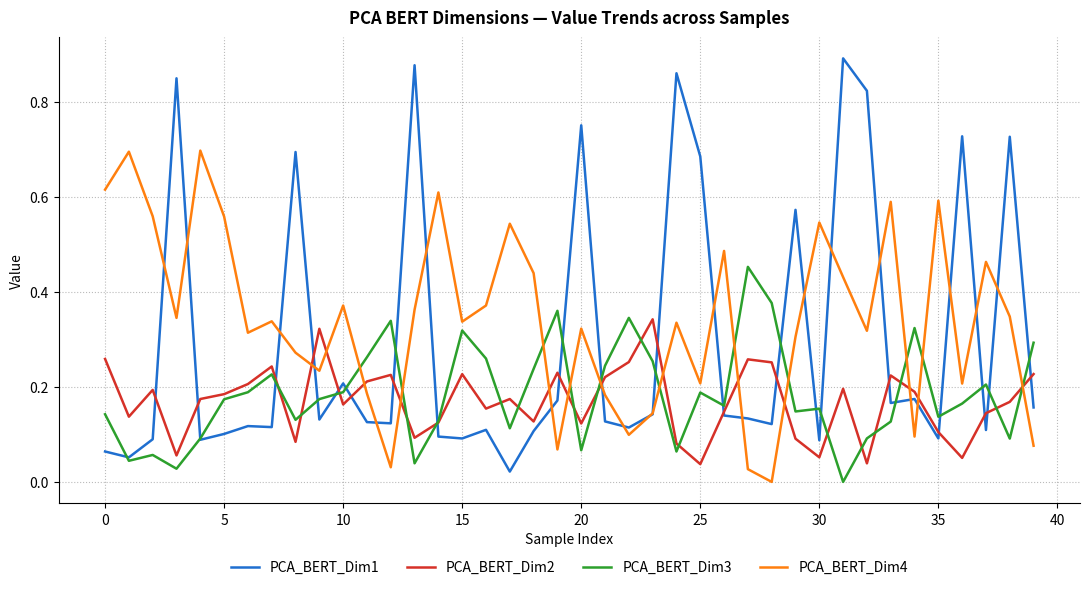

What are all the series names shown in the legend?

PCA_BERT_Dim1, PCA_BERT_Dim2, PCA_BERT_Dim3, PCA_BERT_Dim4